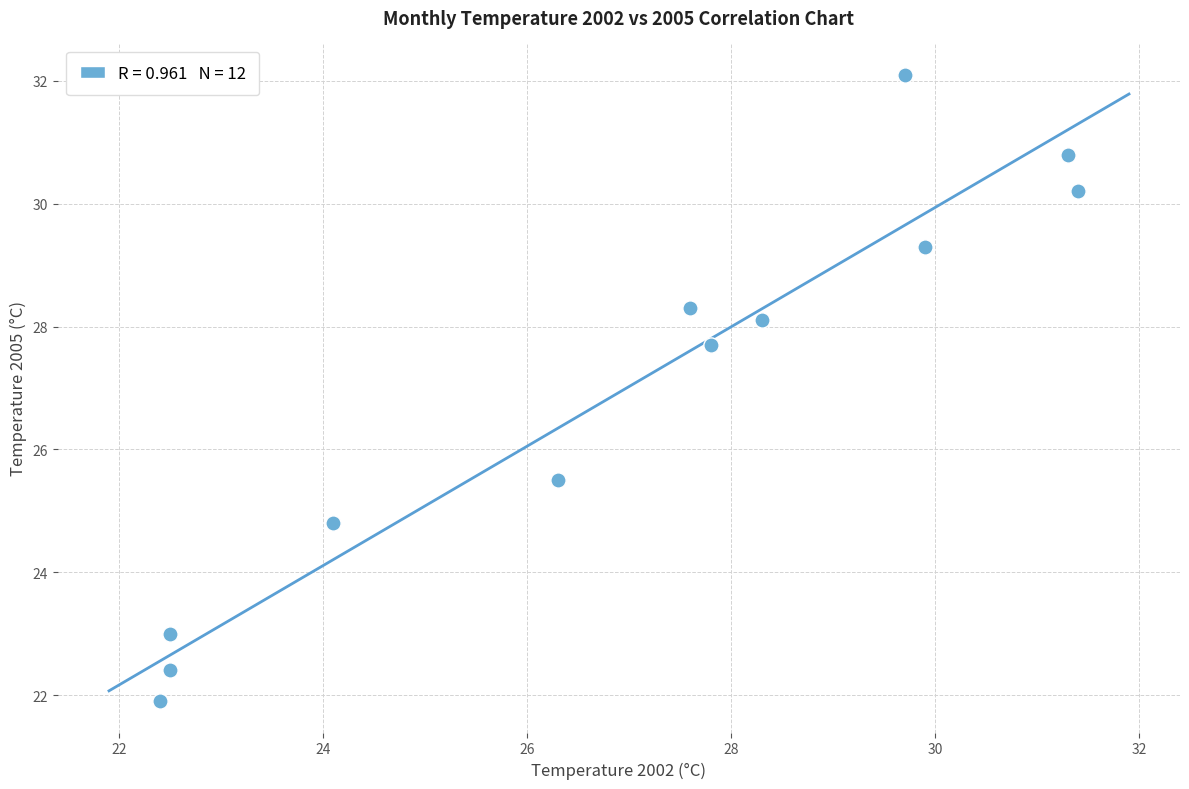

What Y value in the scatter plot is closest to 27?

27.7